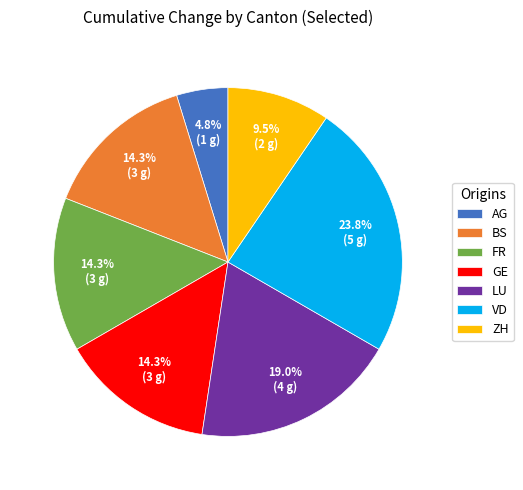

To the nearest percent, what portion does GE represent?

14%